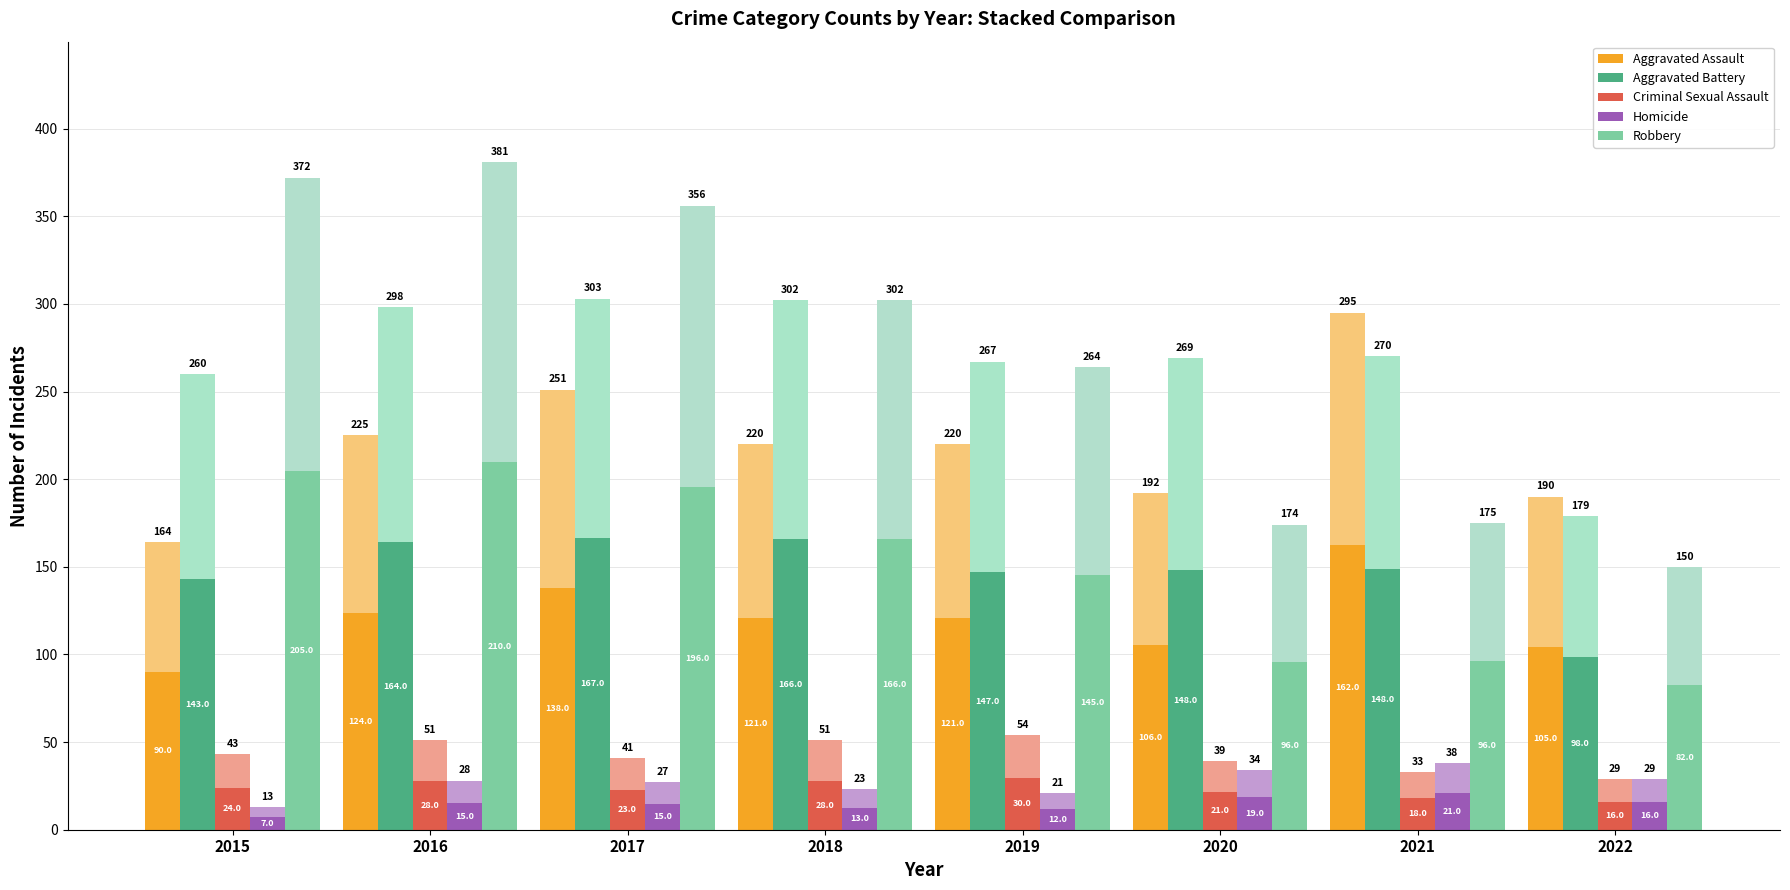

Between 2016 and 2017, which series saw the biggest shift?

Robbery